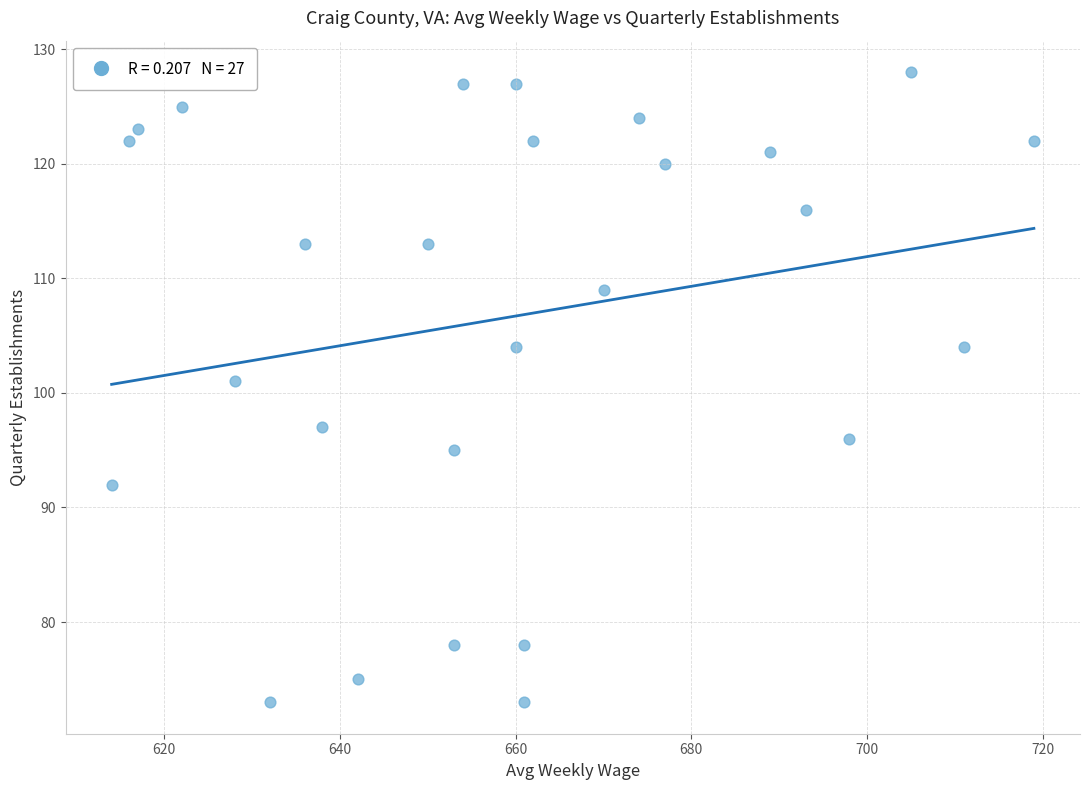

What is the range of X values (max minus min)?

105